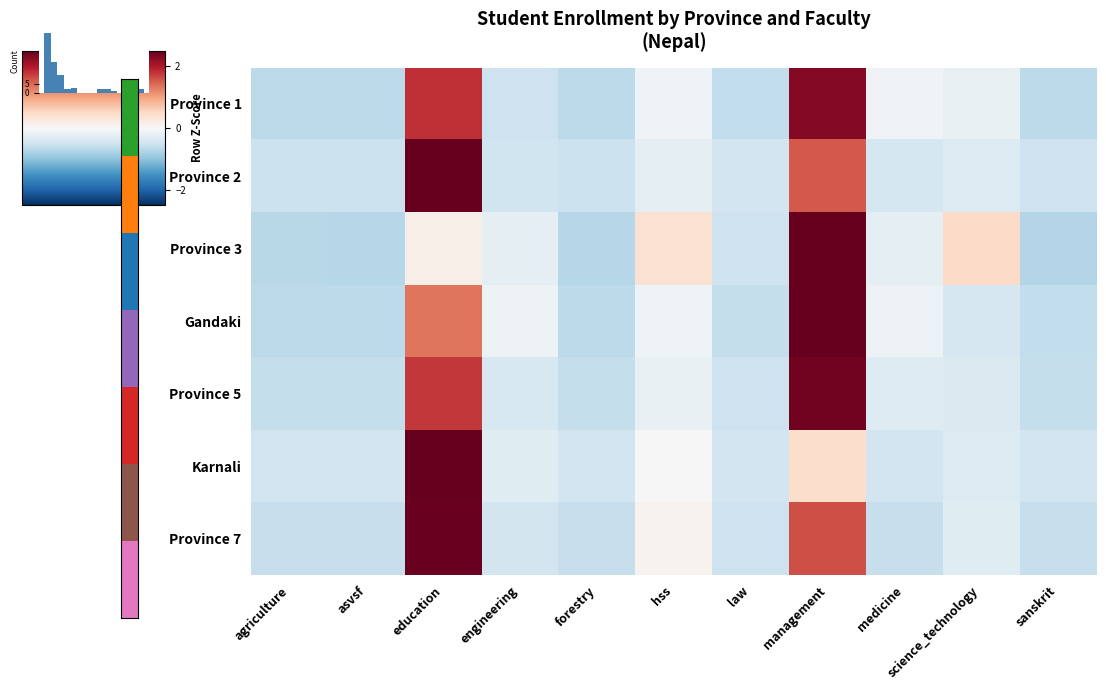

Reading left to right, list all the values displayed in this chart.

Province 1: agriculture=-0.6	asvsf=-0.6	education=1.8	engineering=-0.5	forestry=-0.6	hss=-0.1	law=-0.6	management=2.3	medicine=-0.1	science_technology=-0.2	sanskrit=-0.6
Province 2: agriculture=-0.5	asvsf=-0.5	education=2.6	engineering=-0.5	forestry=-0.5	hss=-0.2	law=-0.5	management=1.5	medicine=-0.4	science_technology=-0.3	sanskrit=-0.5
Province 3: agriculture=-0.7	asvsf=-0.7	education=0.1	engineering=-0.2	forestry=-0.7	hss=0.4	law=-0.5	management=2.9	medicine=-0.2	science_technology=0.5	sanskrit=-0.7
Gandaki: agriculture=-0.6	asvsf=-0.6	education=1.3	engineering=-0.1	forestry=-0.6	hss=-0.1	law=-0.6	management=2.6	medicine=-0.1	science_technology=-0.4	sanskrit=-0.6
Province 5: agriculture=-0.6	asvsf=-0.6	education=1.8	engineering=-0.4	forestry=-0.6	hss=-0.2	law=-0.5	management=2.4	medicine=-0.3	science_technology=-0.4	sanskrit=-0.6
Karnali: agriculture=-0.5	asvsf=-0.5	education=3.0	engineering=-0.3	forestry=-0.5	hss=0.0	law=-0.5	management=0.4	medicine=-0.5	science_technology=-0.4	sanskrit=-0.5
Province 7: agriculture=-0.6	asvsf=-0.6	education=2.5	engineering=-0.5	forestry=-0.6	hss=0.1	law=-0.5	management=1.6	medicine=-0.6	science_technology=-0.3	sanskrit=-0.6